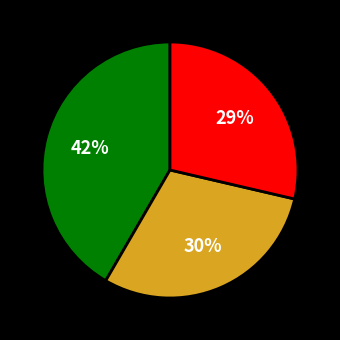

Is there a majority slice in this chart?

No